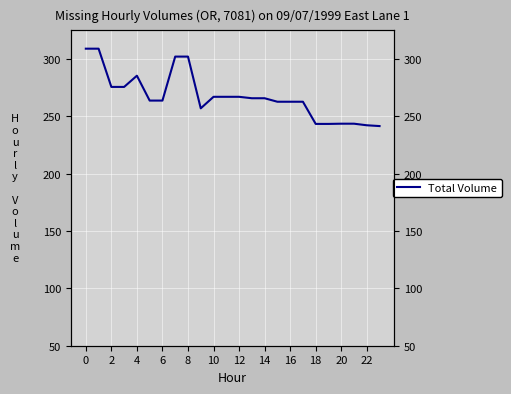

Does the chart display data point markers on the line(s)?

No